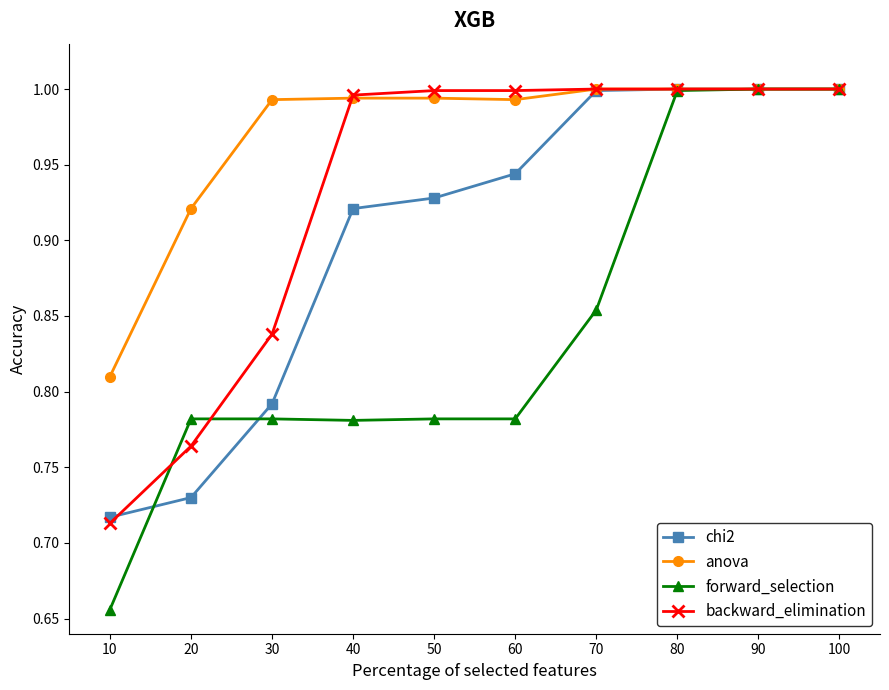

Which series has the largest range (max minus min)?

forward_selection